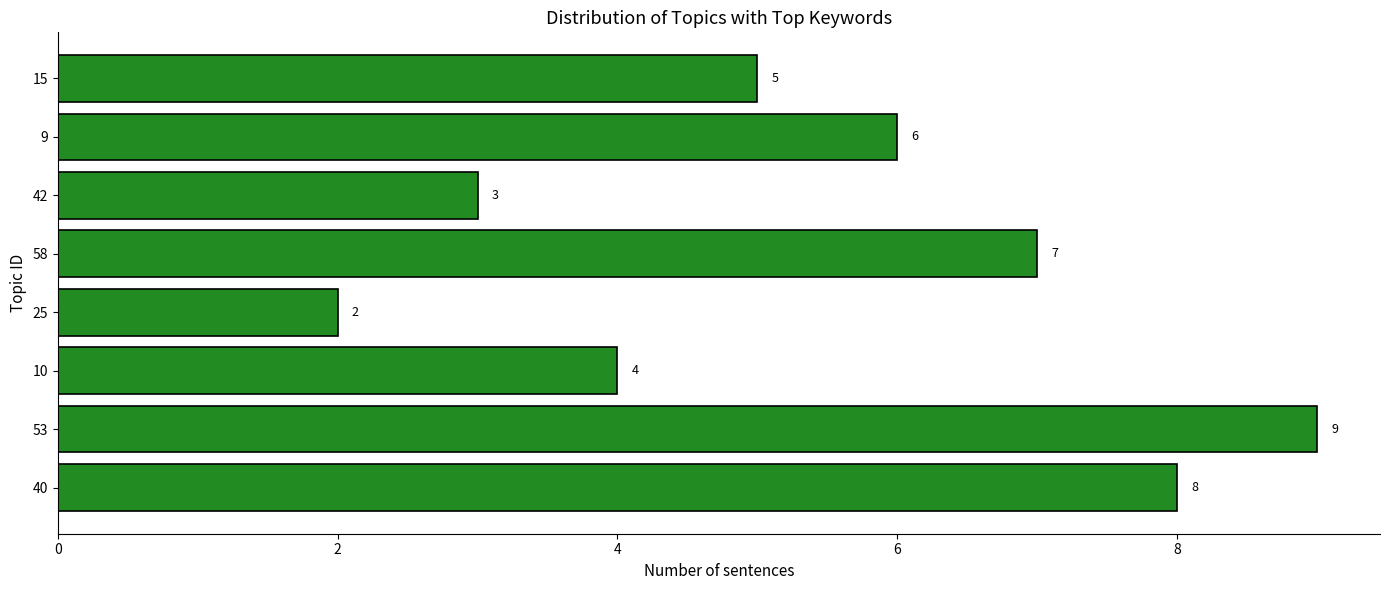

What is the ratio of the value at 58 to the value at 9?

1.2